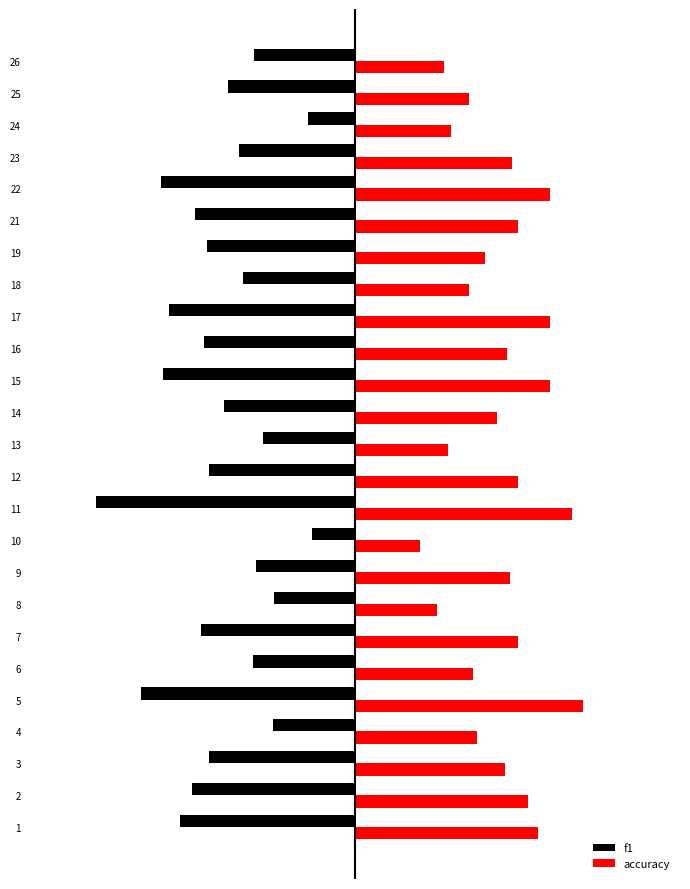

What is the difference between the accuracy values at 25 and 10?

0.1